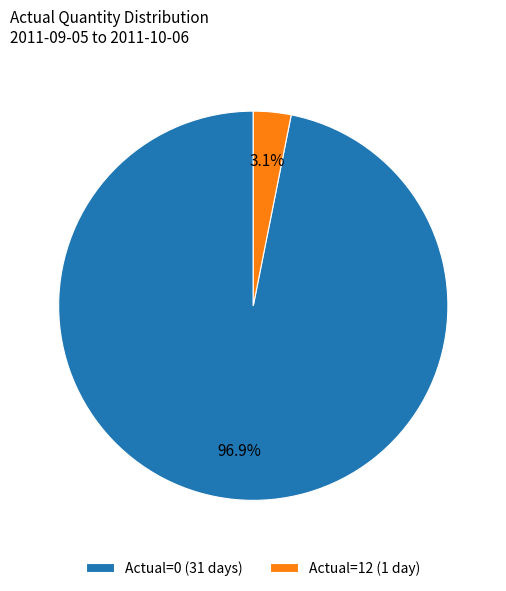

Is there any slice that represents more than half of the pie?

Yes